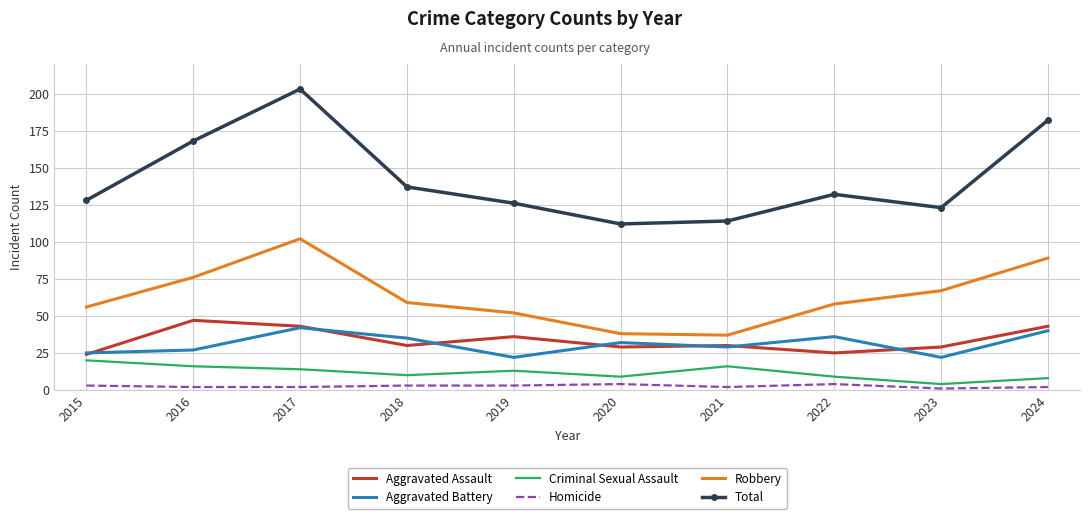

At which label is Total closest to 157?

2016